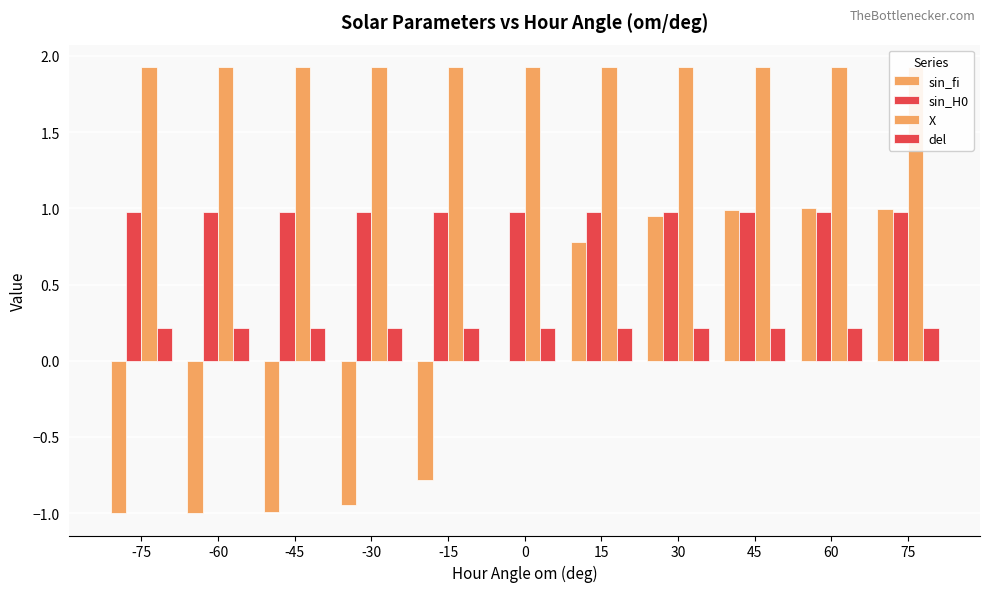

Reading left to right, what are all the values shown in this chart?

sin_fi: -1.0	-1.0	-1.0	-0.9	-0.8	0.0	0.8	0.9	1.0	1.0	1.0
sin_H0: 1.0	1.0	1.0	1.0	1.0	1.0	1.0	1.0	1.0	1.0	1.0
X: 1.9	1.9	1.9	1.9	1.9	1.9	1.9	1.9	1.9	1.9	1.9
del: 0.2	0.2	0.2	0.2	0.2	0.2	0.2	0.2	0.2	0.2	0.2